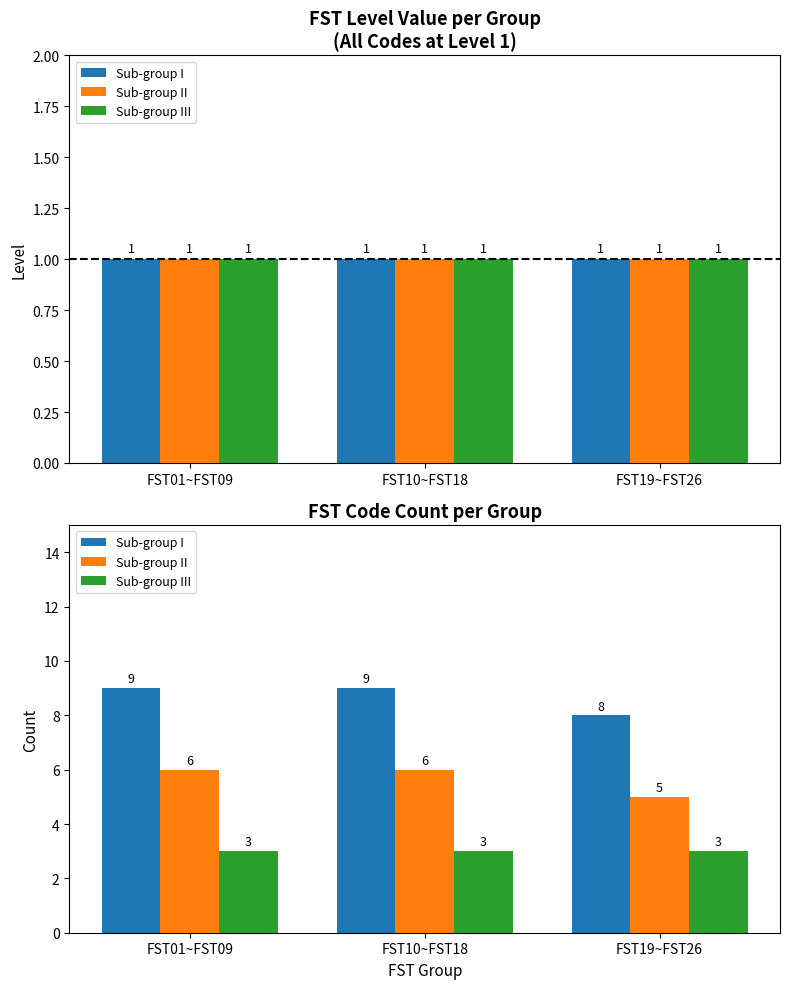

At which label is Sub-group III closest to 3?

FST01~FST09